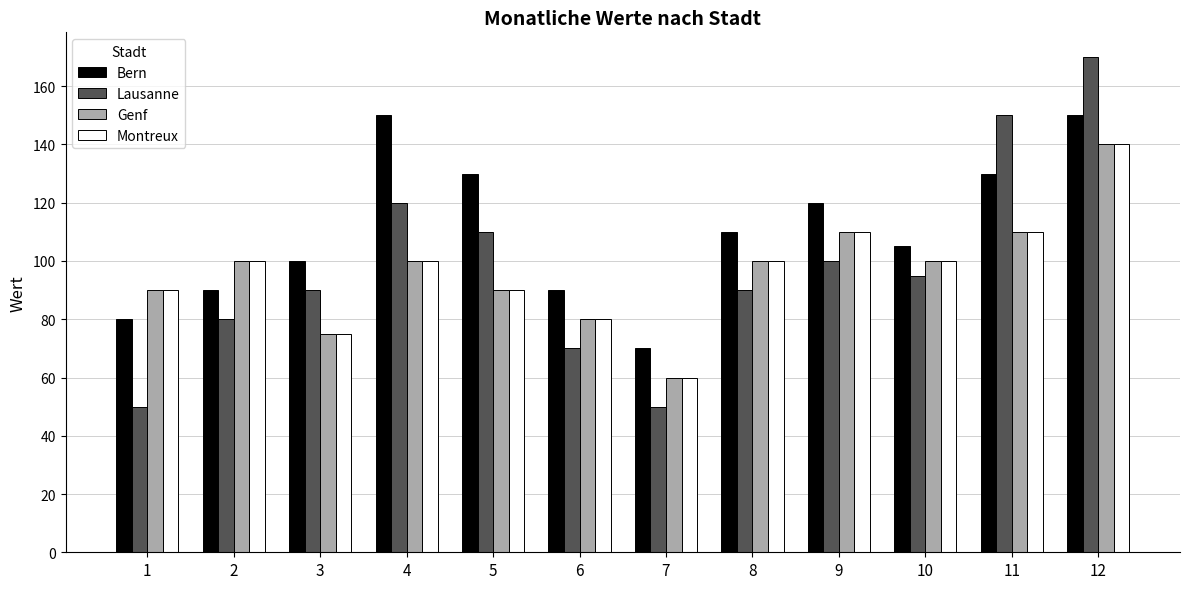

Reading left to right, extract all data points from this chart.

Bern: 1=80	2=90	3=100	4=150	5=130	6=90	7=70	8=110	9=120	10=105	11=130	12=150
Lausanne: 1=50	2=80	3=90	4=120	5=110	6=70	7=50	8=90	9=100	10=95	11=150	12=170
Genf: 1=90	2=100	3=75	4=100	5=90	6=80	7=60	8=100	9=110	10=100	11=110	12=140
Montreux: 1=90	2=100	3=75	4=100	5=90	6=80	7=60	8=100	9=110	10=100	11=110	12=140